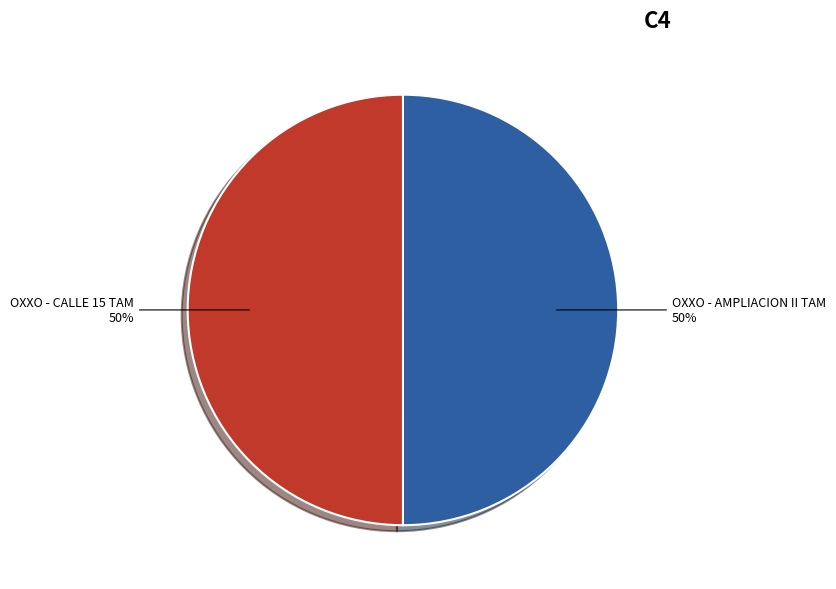

To the nearest percent, what portion does OXXO - AMPLIACION II TAM represent?

50%